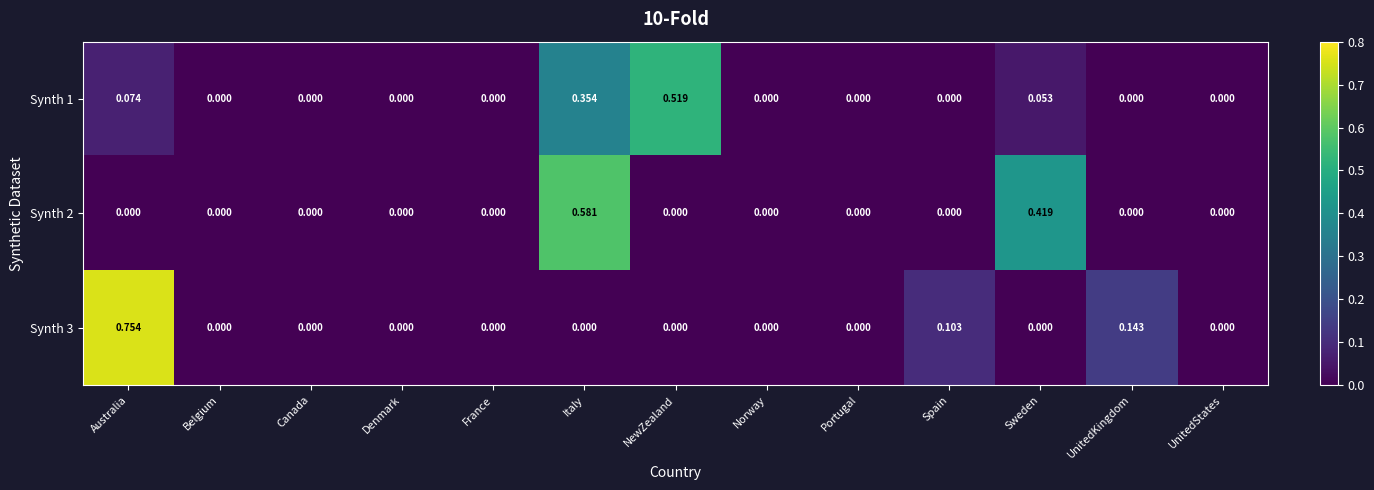

At which category is the sum across all series the highest?

Italy